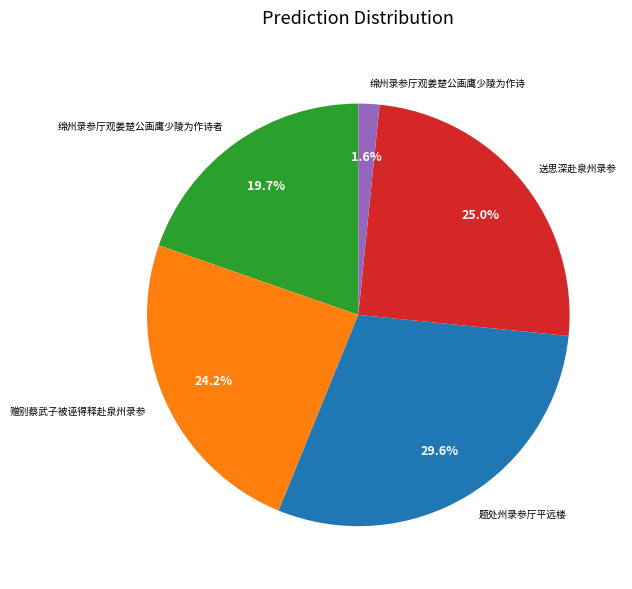

How many segments does this pie chart have?

5